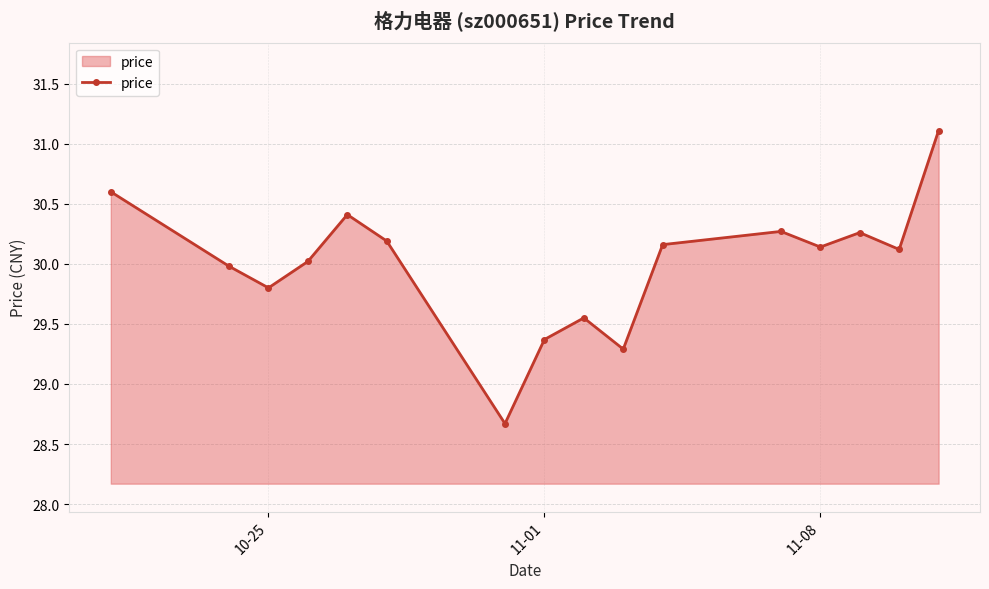

What is the maximum value shown in the chart?

31.1